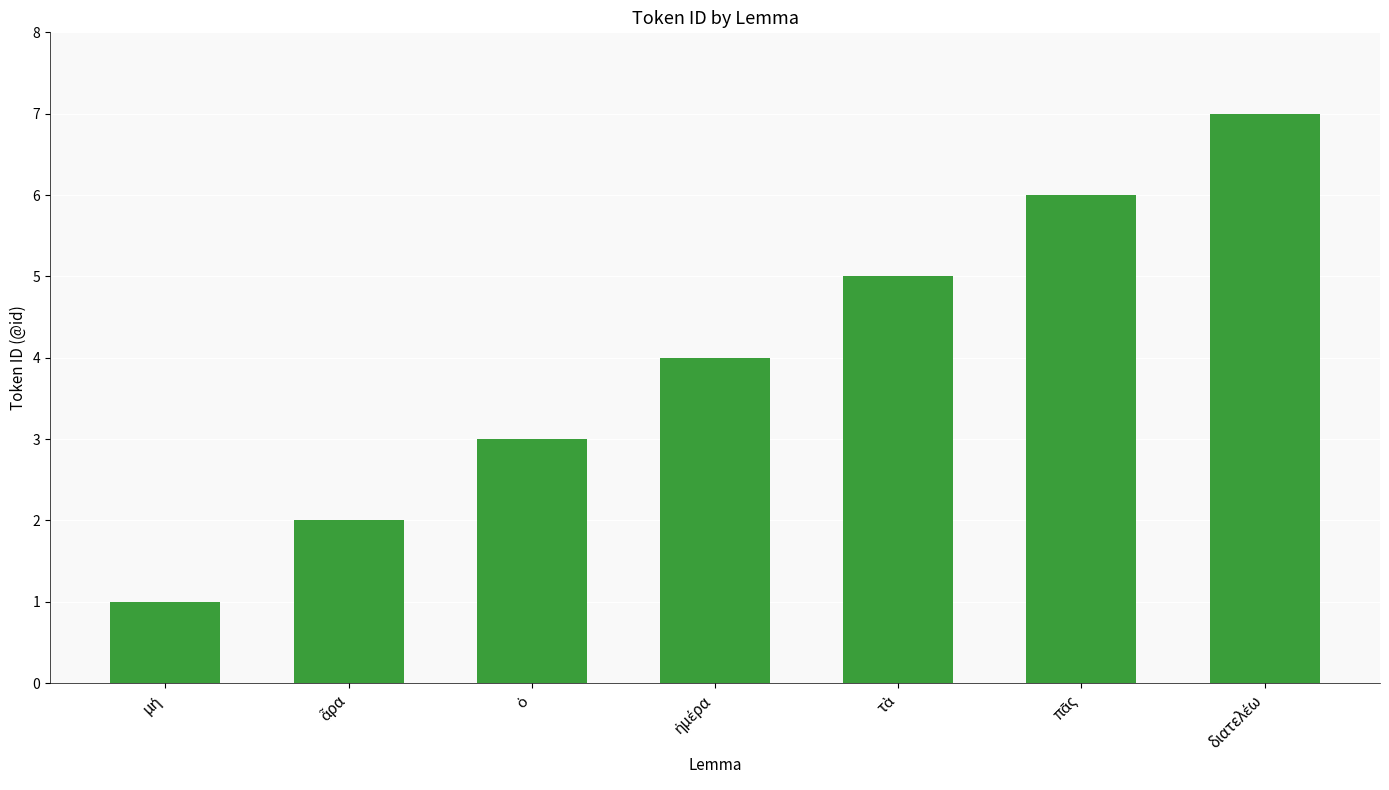

What is the difference between the maximum and minimum values?

6